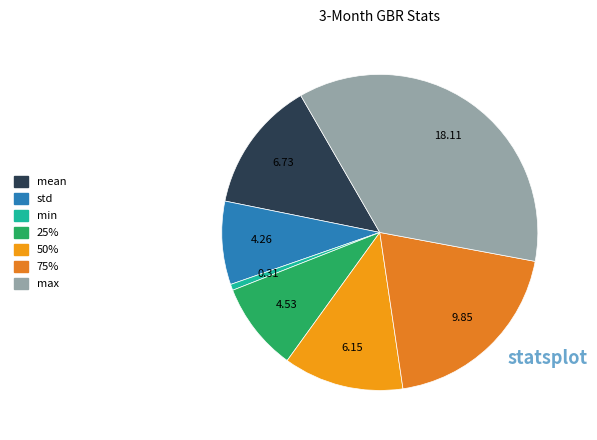

Which slice is the smallest?

min